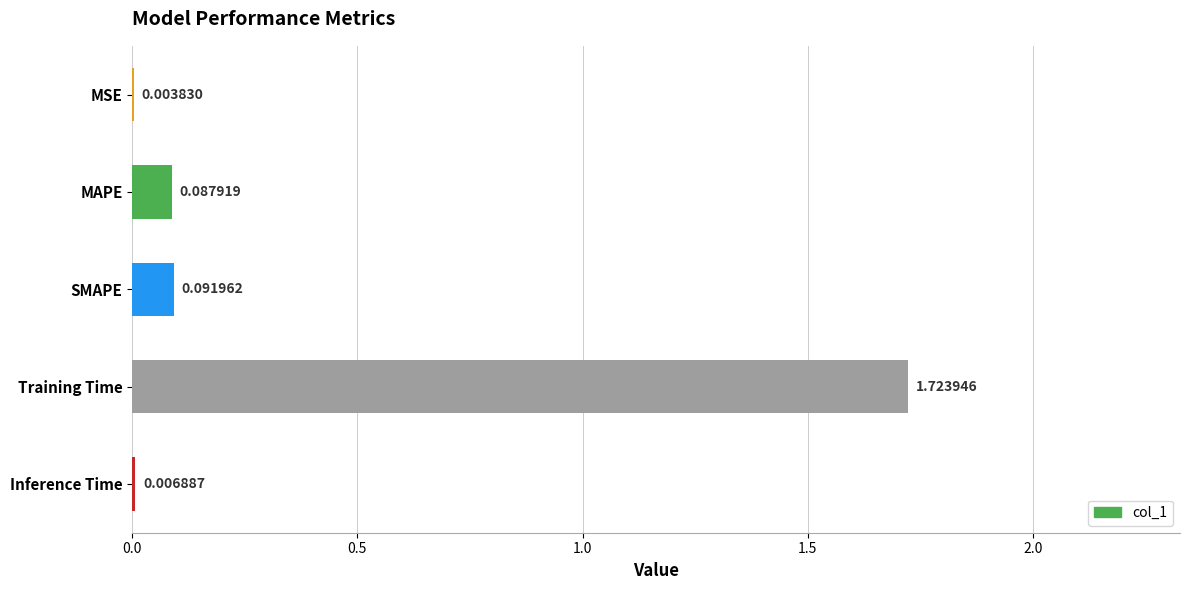

What is the sum of all values?

1.9